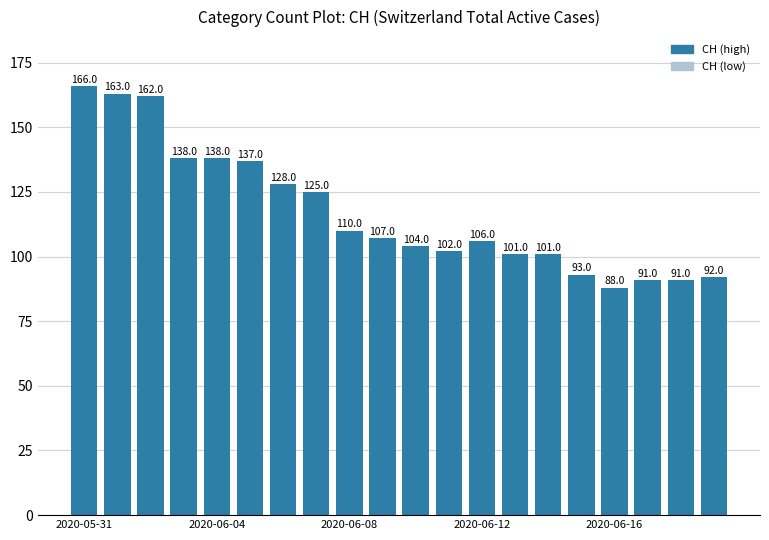

What is the value of the 12th bar from the left?

102